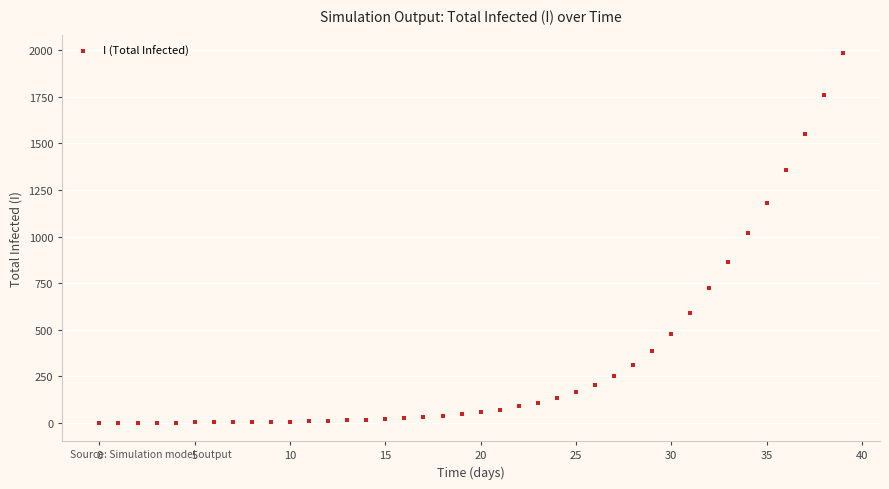

What Y value in the scatter plot is closest to 992?

1017.2